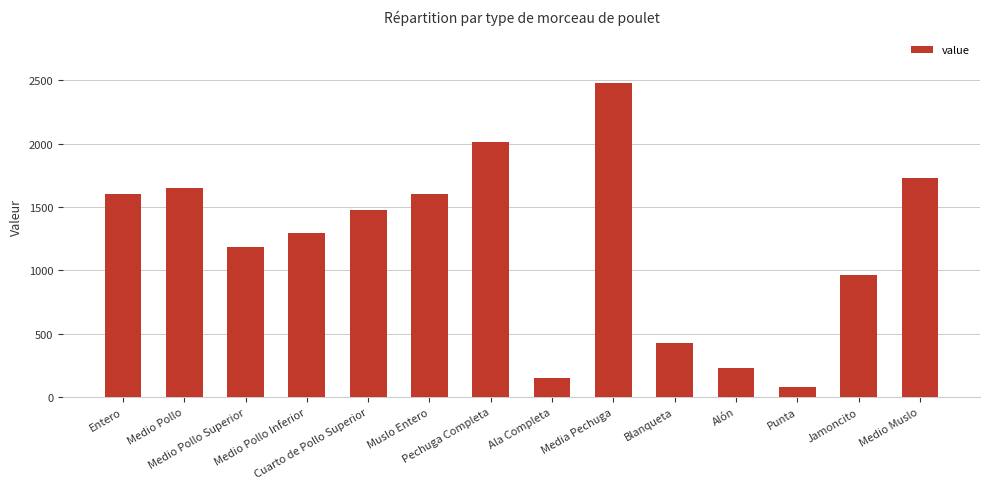

What is the smallest value displayed?

76.3